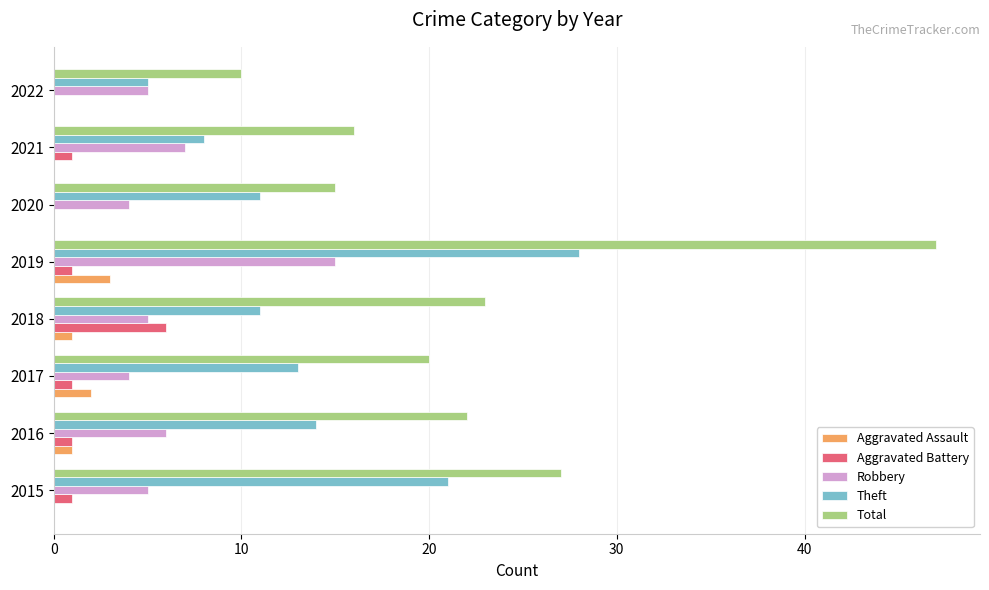

At which label does Aggravated Assault reach its peak?

2019